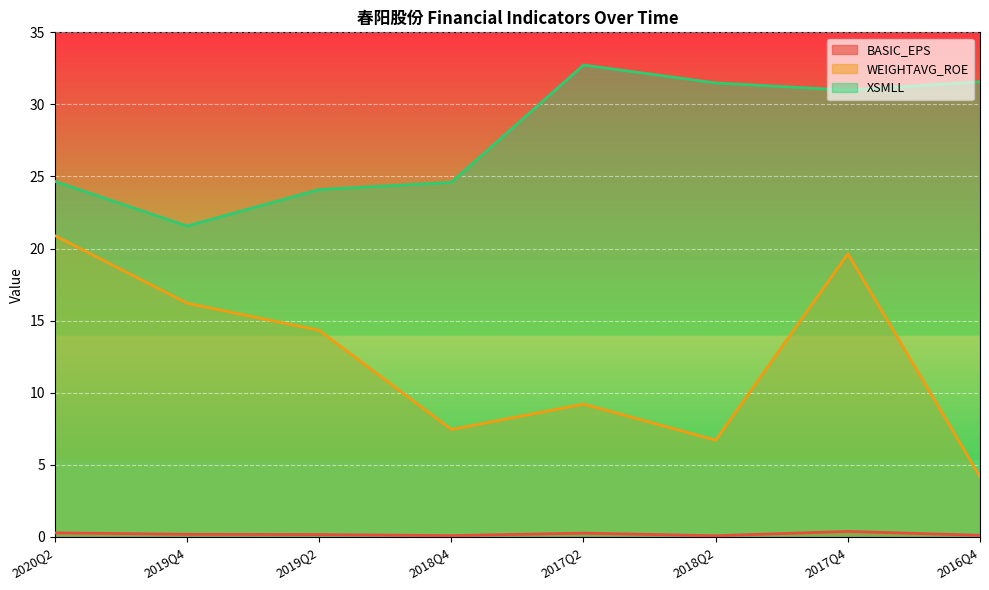

True or false: XSMLL has more than 0 points higher than both neighbors.

True